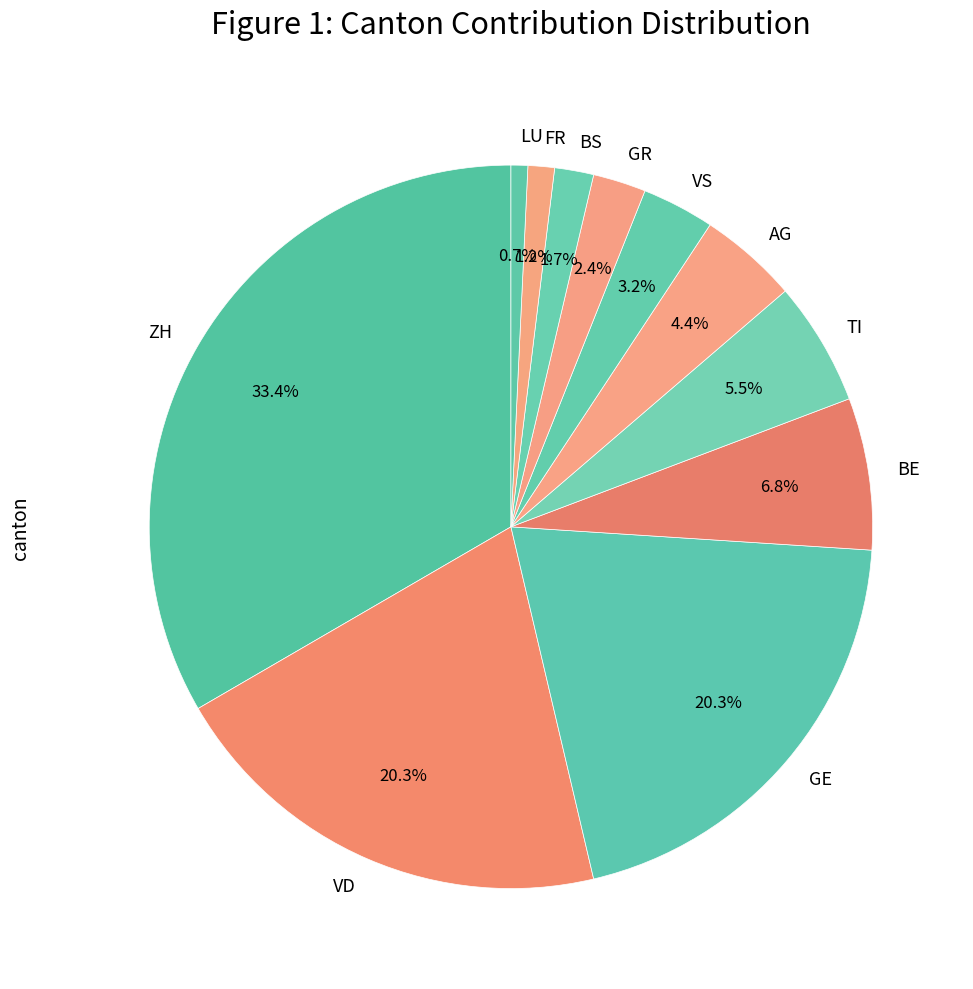

To the nearest percent, what is the difference between the VD and BS slice percentages?

19%